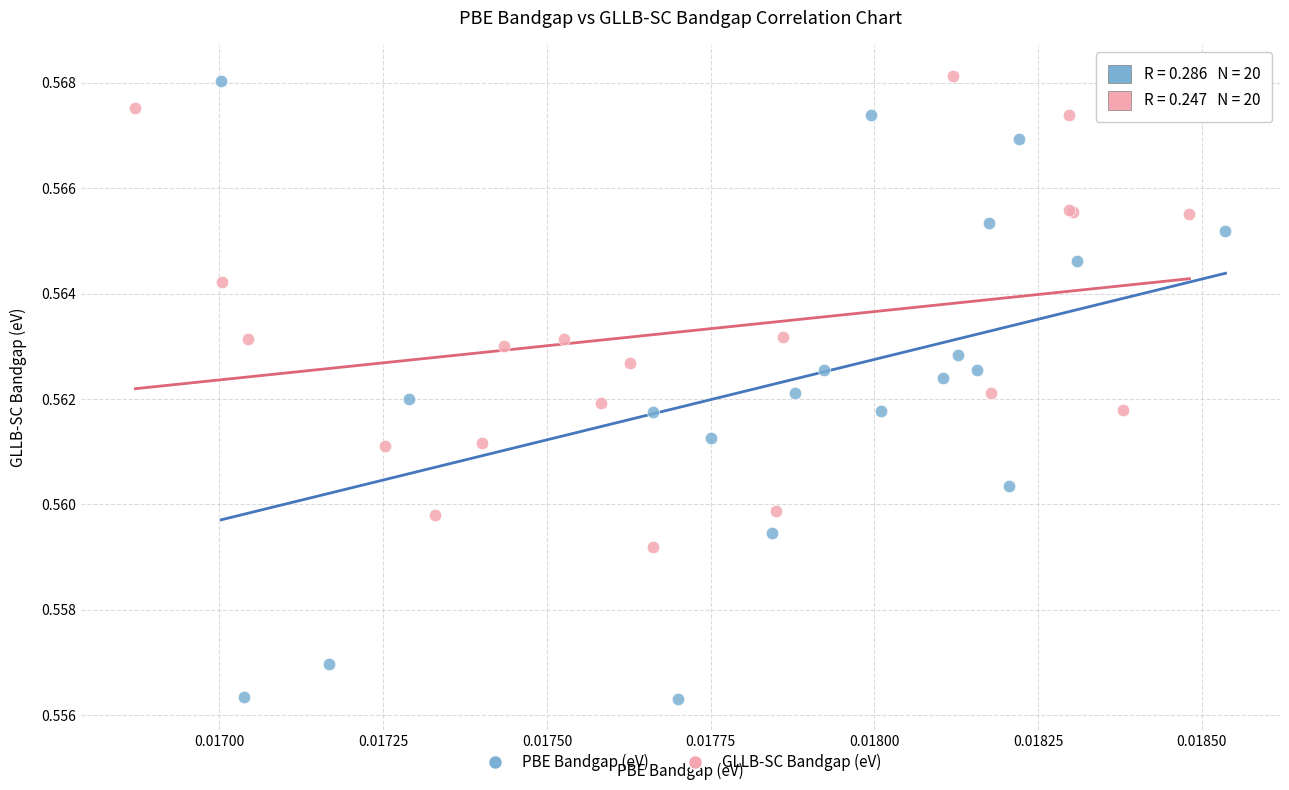

Which series contains the lowest Y value?

PBE Bandgap (eV)